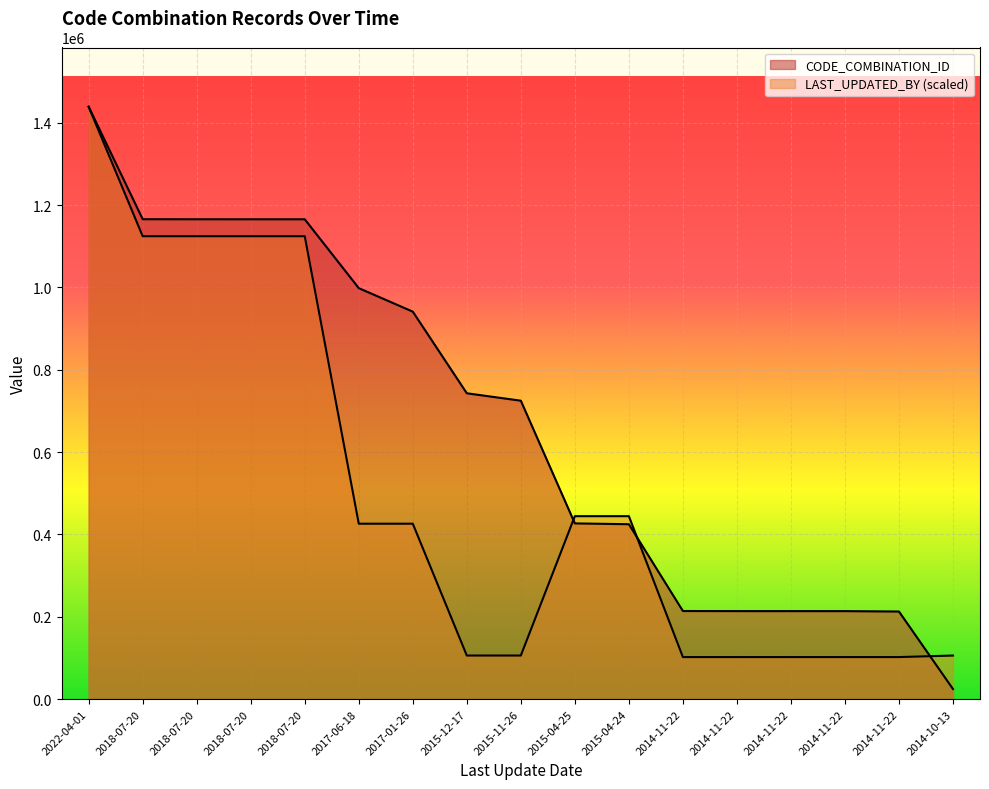

At which category is the sum across all series the highest?

2022-04-01